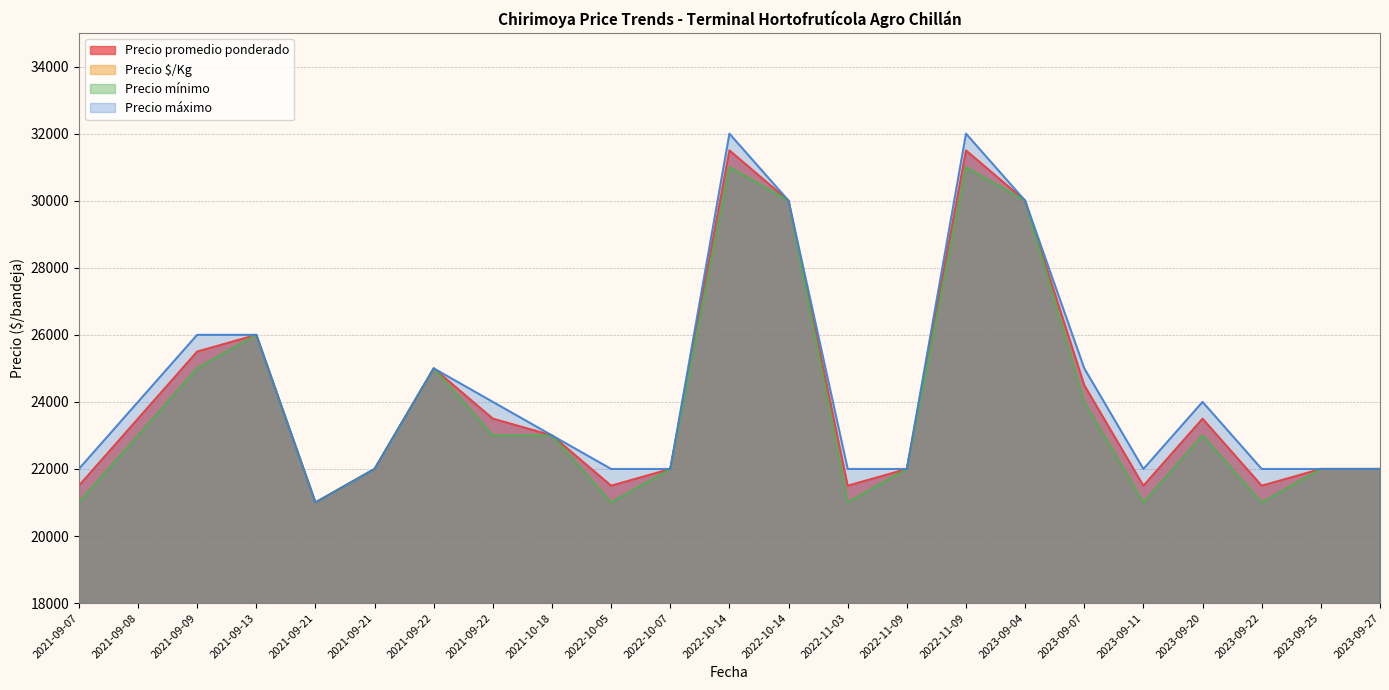

What is the sum of all Precio mínimo values?

550000